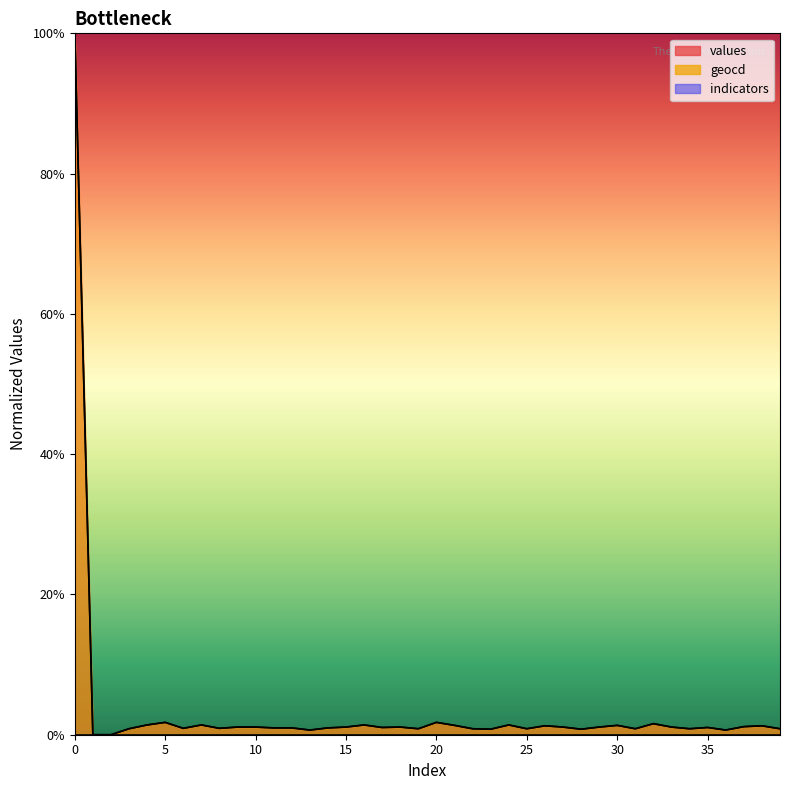

At 27, list the series in order from smallest to largest.

values, geocd